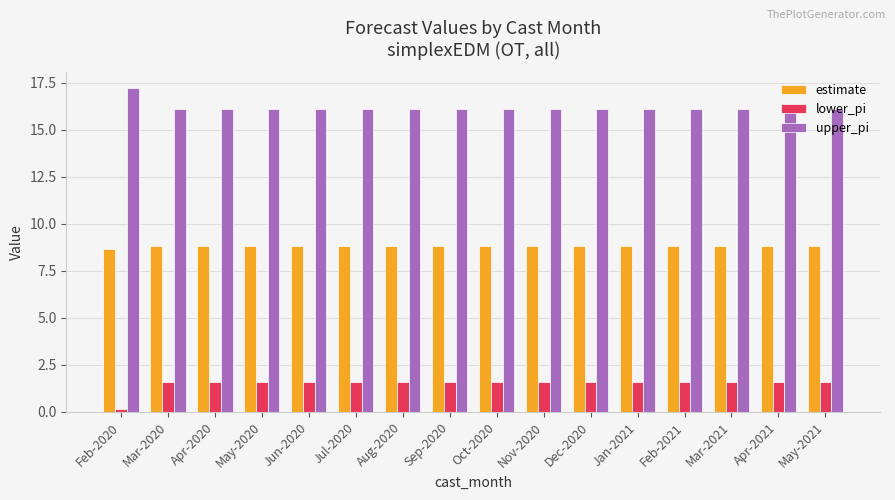

The lower_pi series shows 2.3 at Aug-2020. True or false?

False